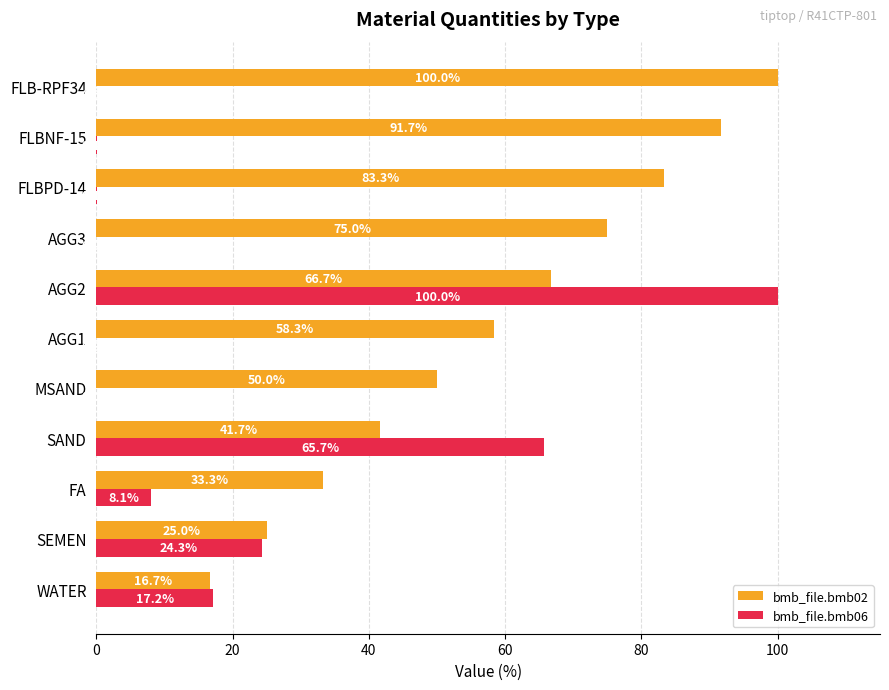

Which series changed the most between SAND and AGG1?

bmb_file.bmb06